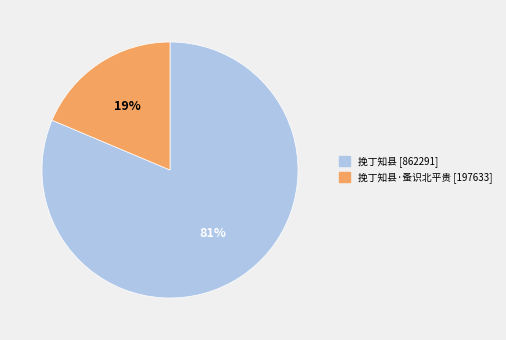

To the nearest percent, what is the average slice percentage?

50%